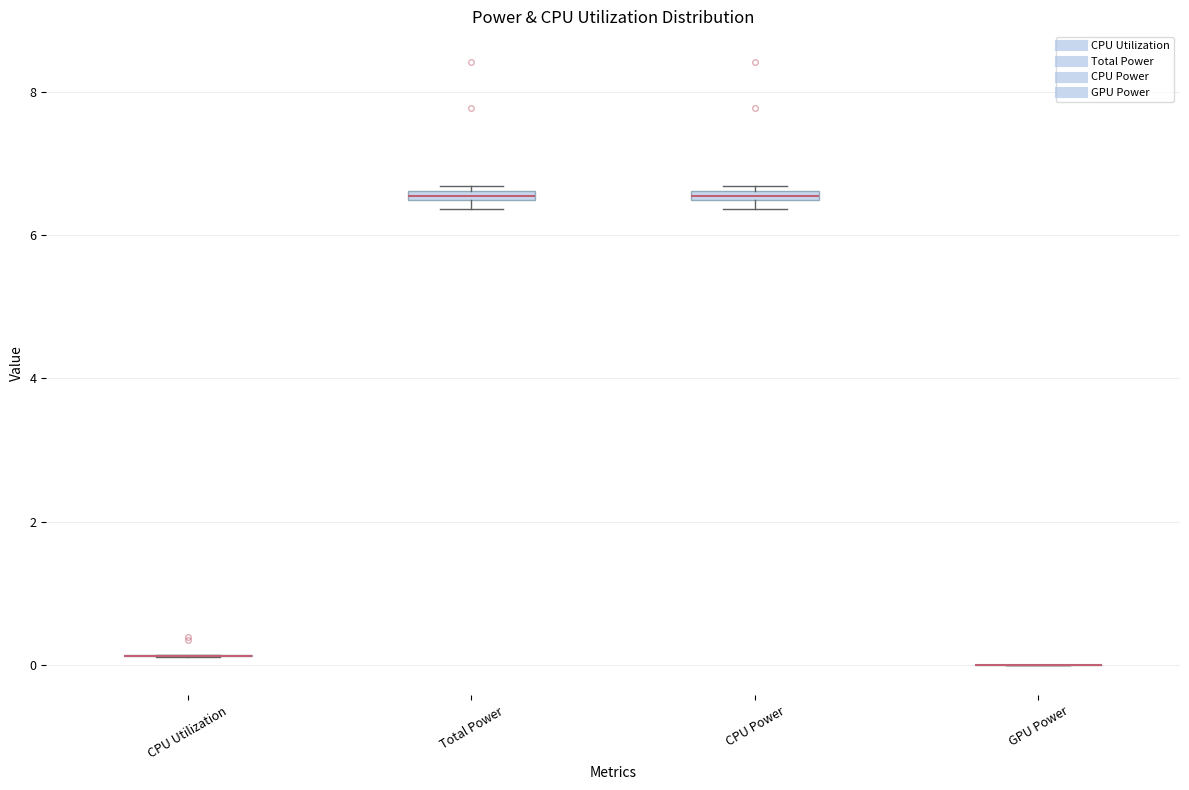

Where is the lower edge of the box for CPU Power on the y-axis? The values are not printed on the chart, so give them approximately, as read against the axis.

6.4